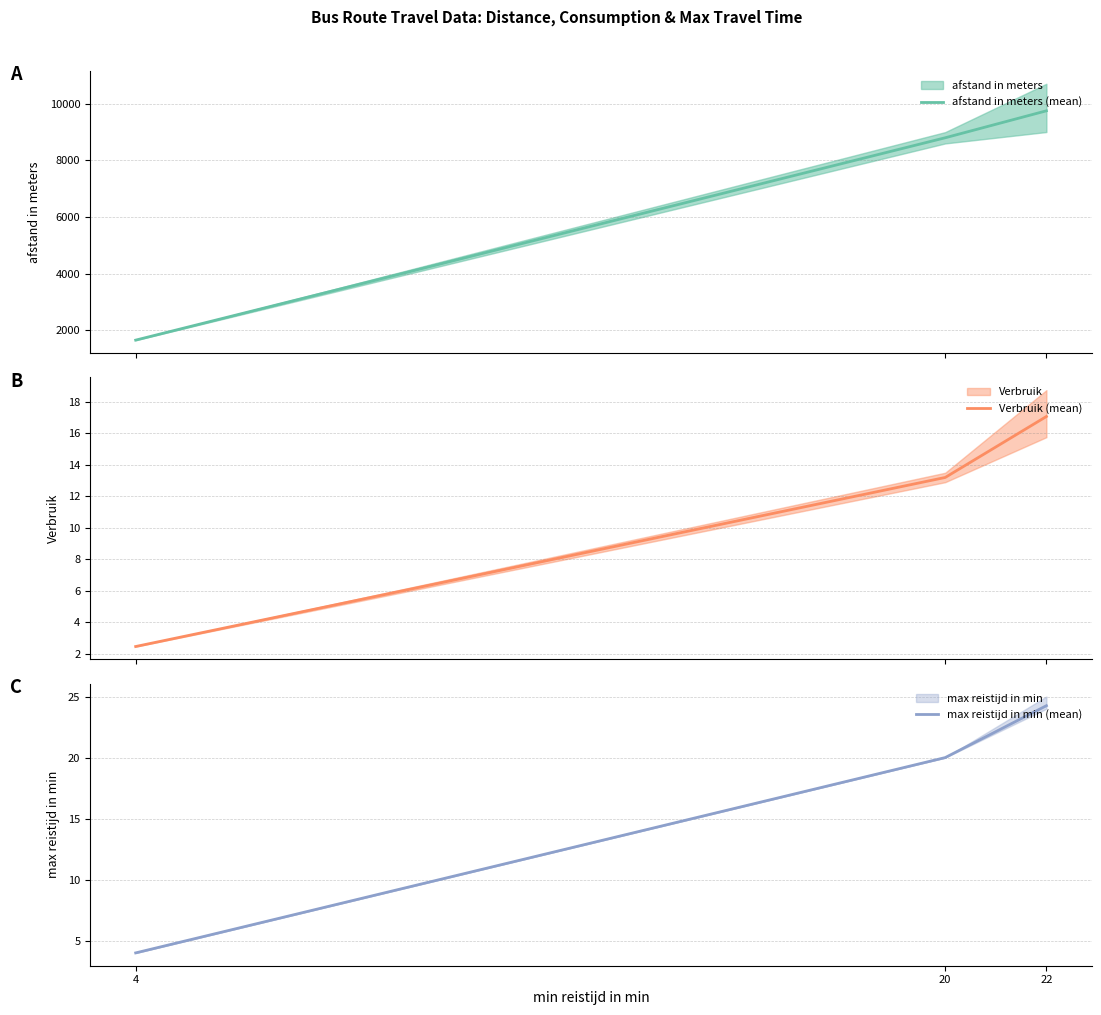

Is the value of Verbruik (mean) at 4 greater than the value of max reistijd in min (mean) at 4?

No